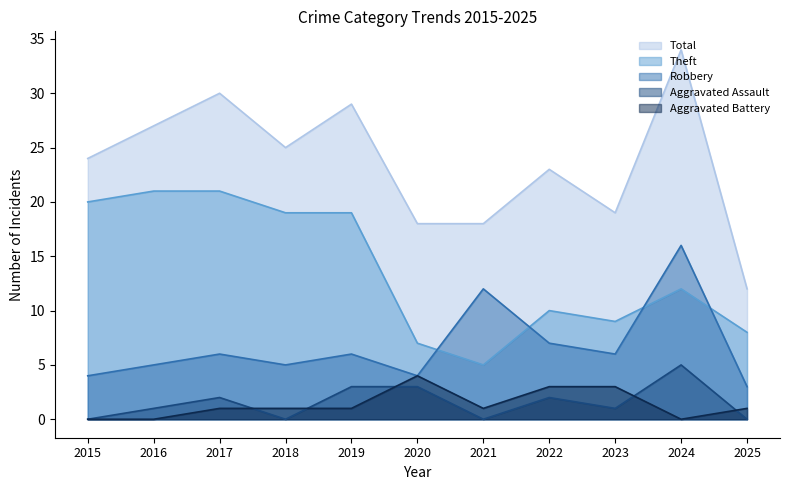

Reading left to right, list all the values displayed in this chart.

Robbery: 2015=4	2016=5	2017=6	2018=5	2019=6	2020=4	2021=12	2022=7	2023=6	2024=16	2025=3
Theft: 2015=20	2016=21	2017=21	2018=19	2019=19	2020=7	2021=5	2022=10	2023=9	2024=12	2025=8
Aggravated Assault: 2015=0	2016=1	2017=2	2018=0	2019=3	2020=3	2021=0	2022=2	2023=1	2024=5	2025=0
Aggravated Battery: 2015=0	2016=0	2017=1	2018=1	2019=1	2020=4	2021=1	2022=3	2023=3	2024=0	2025=1
Total: 2015=24	2016=27	2017=30	2018=25	2019=29	2020=18	2021=18	2022=23	2023=19	2024=34	2025=12